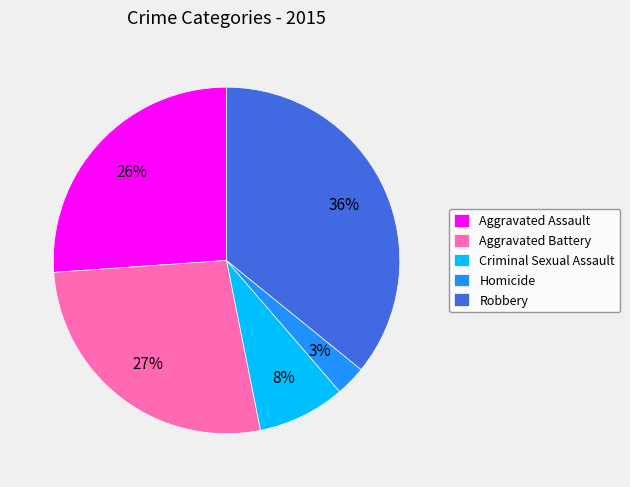

To the nearest percent, what is the combined percentage of Robbery and Aggravated Assault?

62%